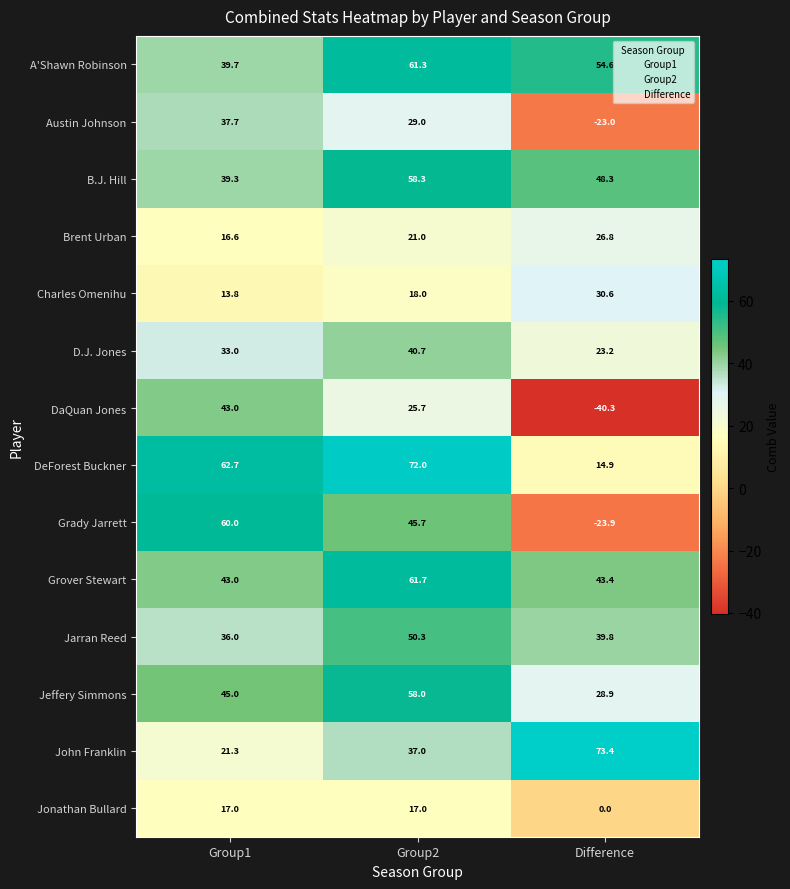

Which series has the largest total across all categories?

A'Shawn Robinson